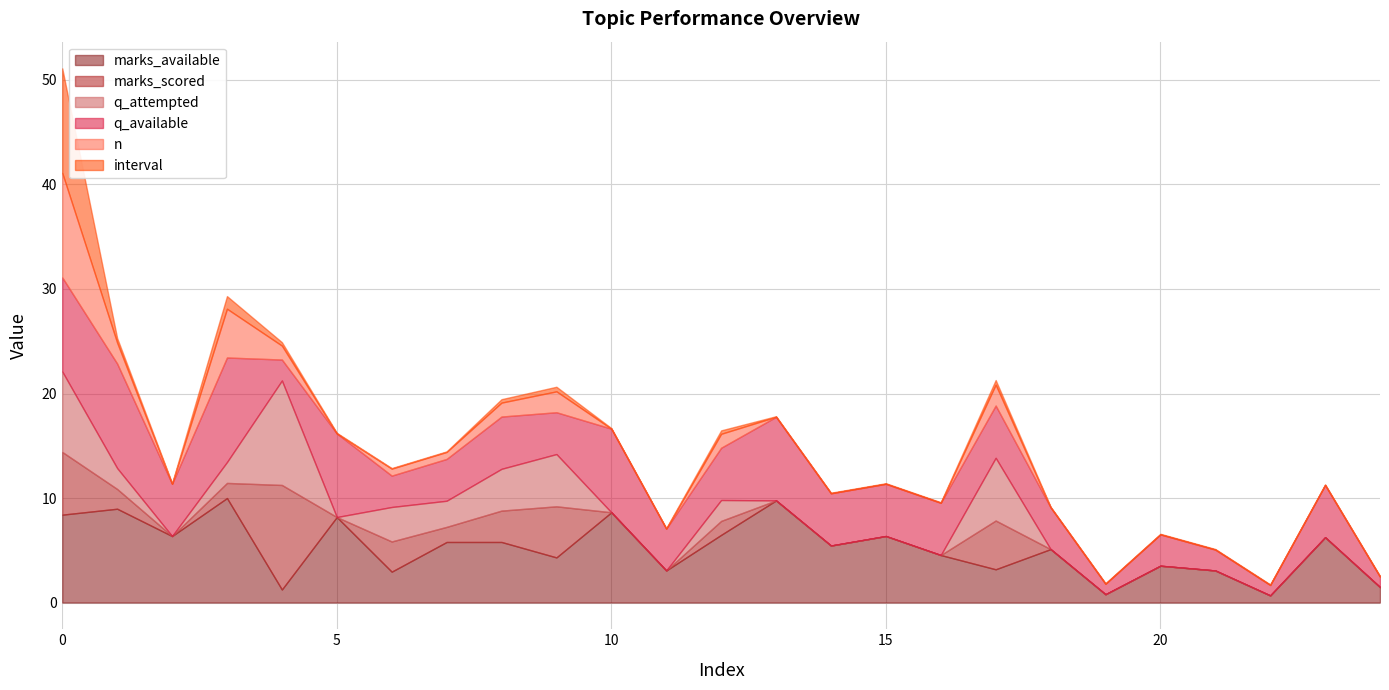

Between 0 and 21, which series saw the biggest shift?

interval